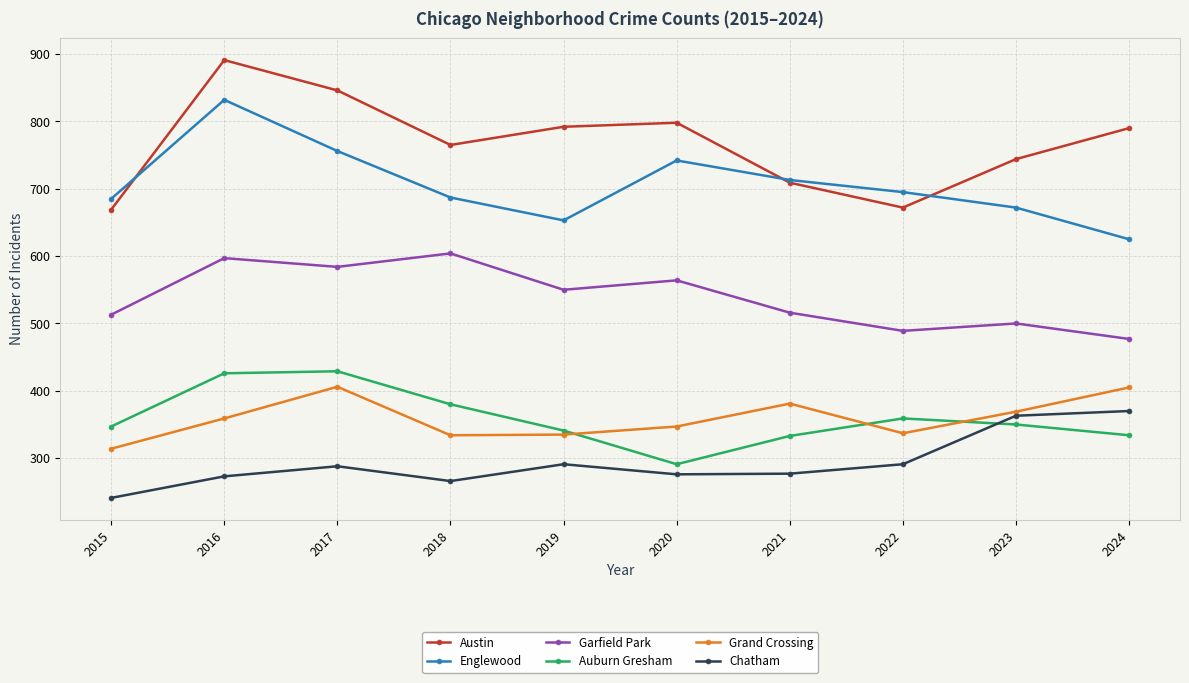

What is the minimum value for Auburn Gresham?

291